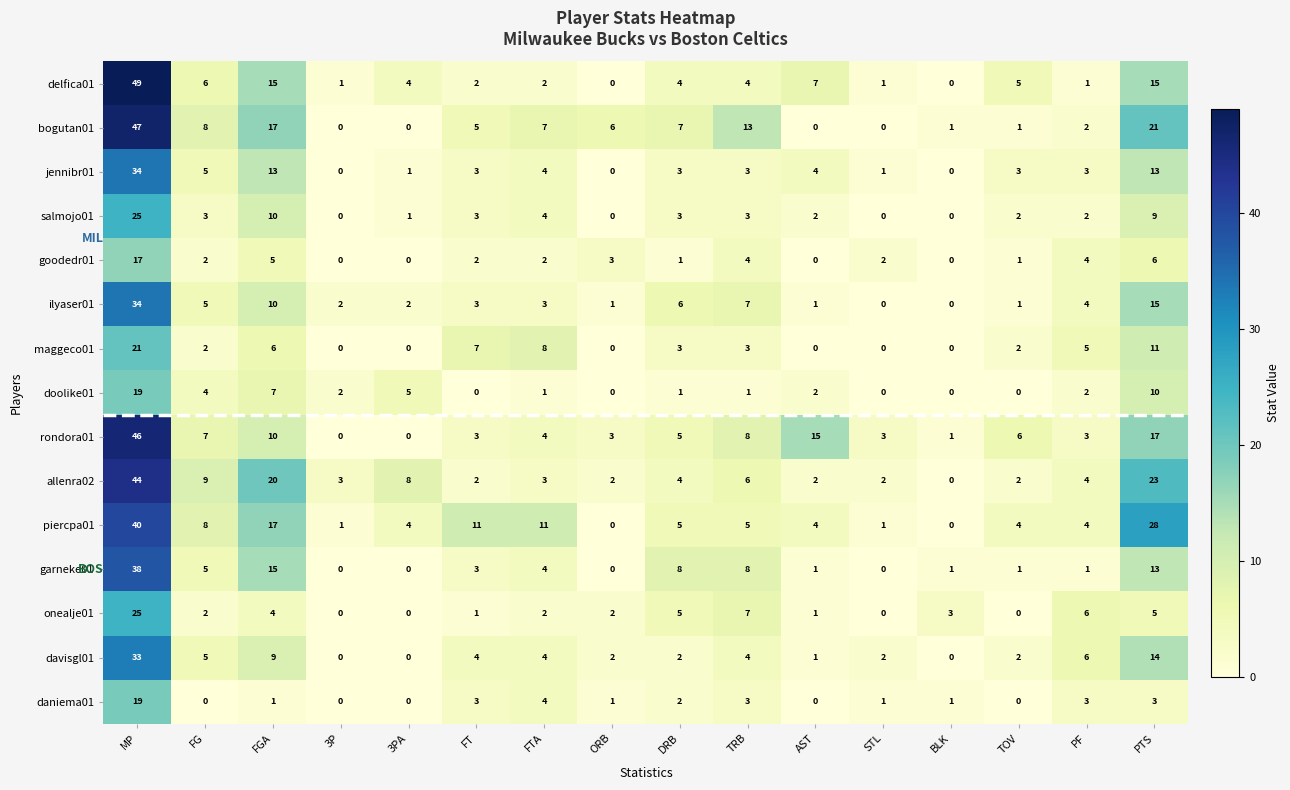

Where does the garneke01 series first go above 3?

MP